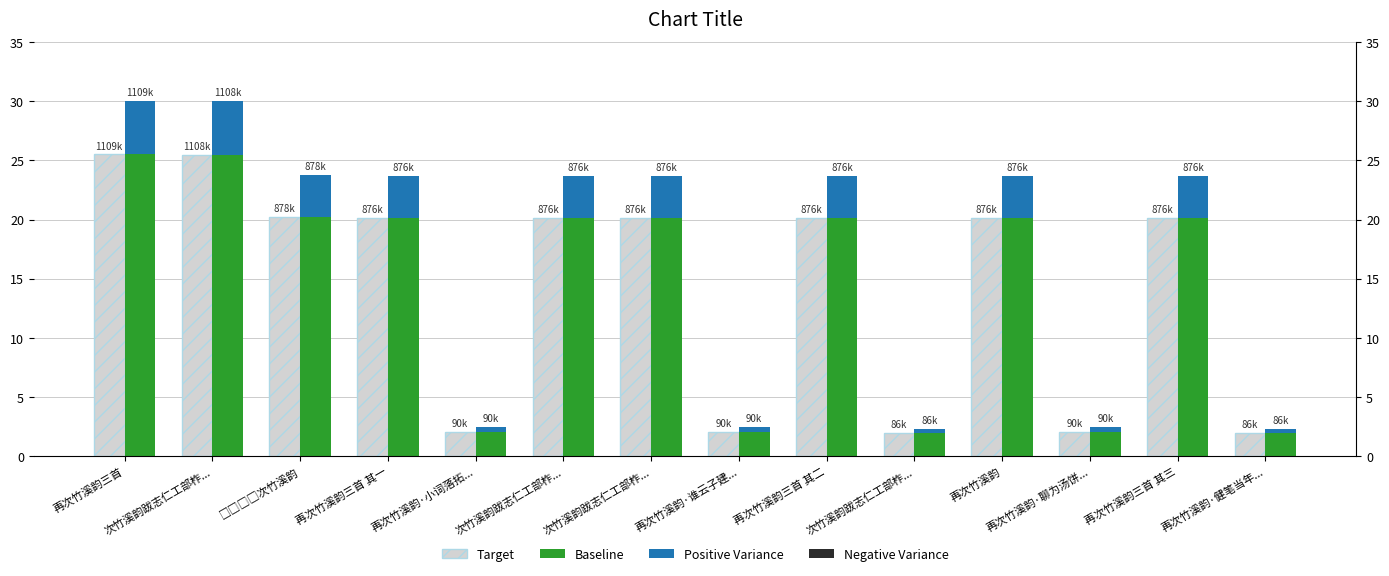

How many values in the Target series exceed 20?

9